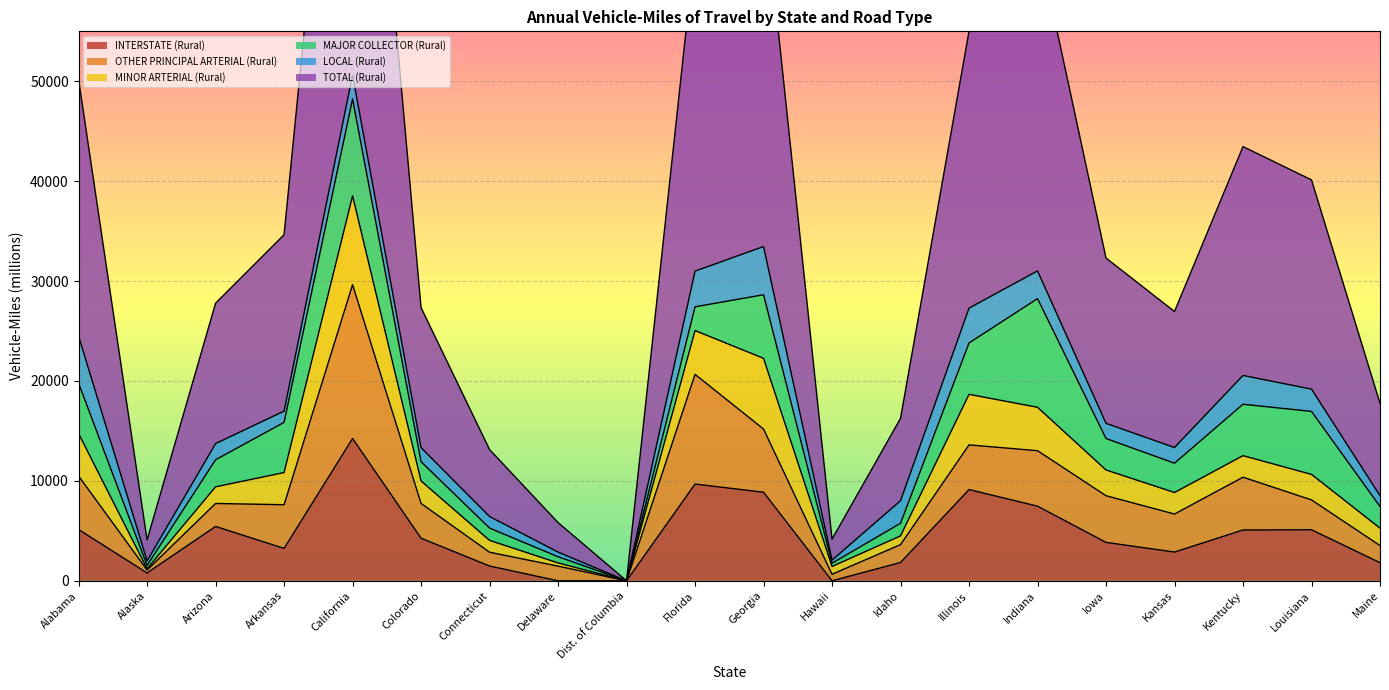

Which series has the largest total across all categories?

TOTAL (Rural)